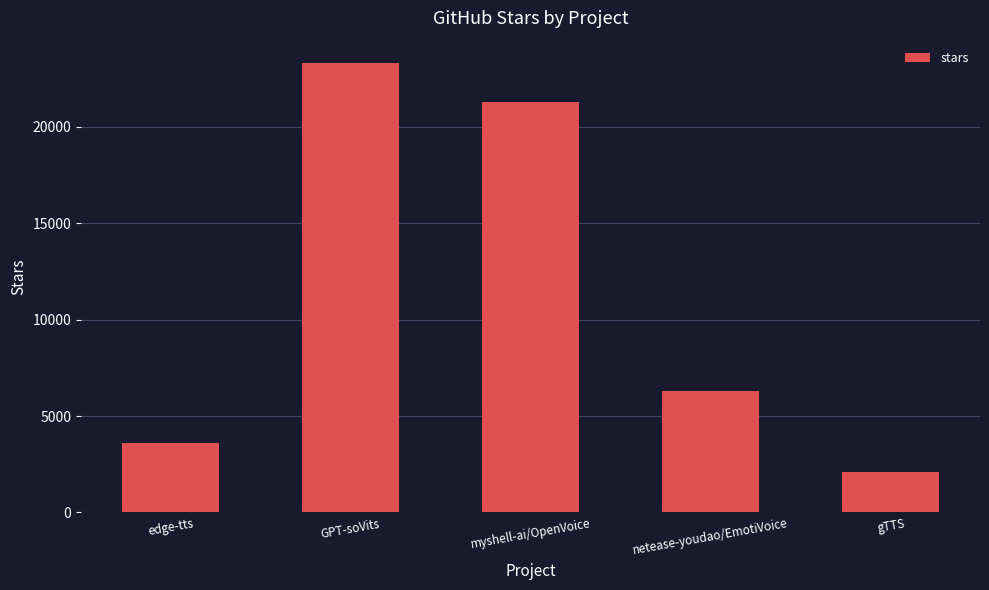

What is the minimum value shown in the chart?

2100